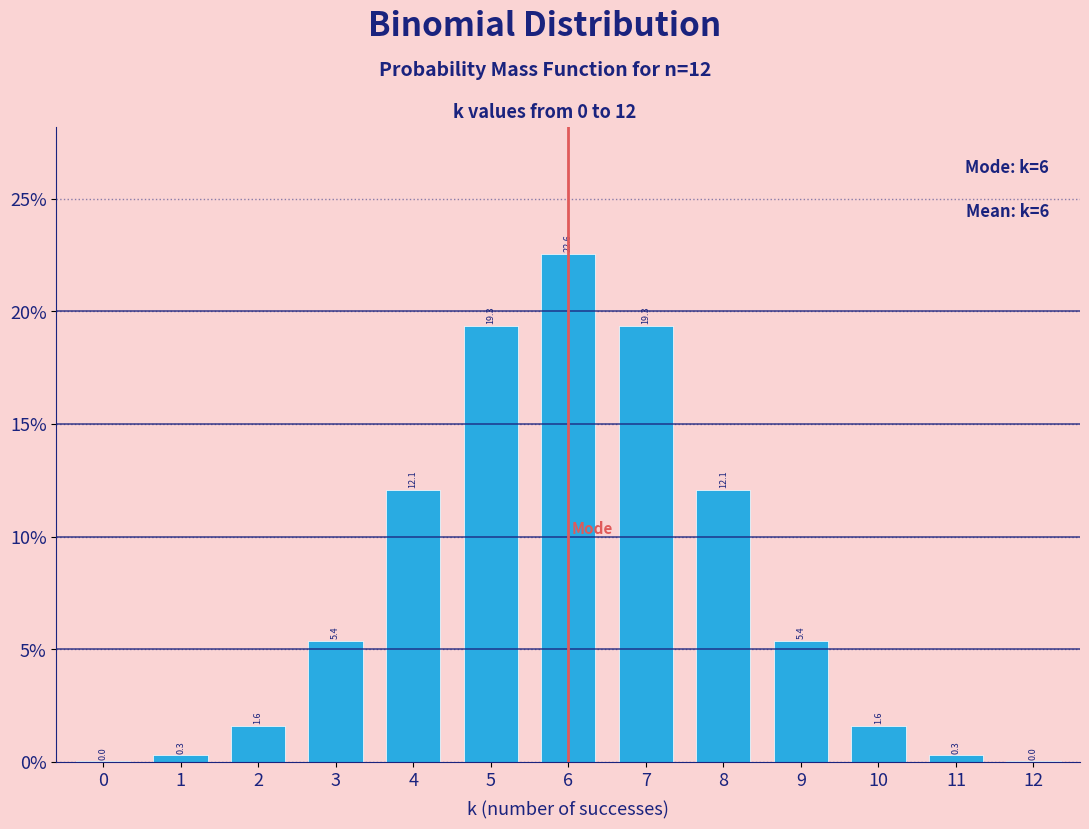

What is the sum of the values at 6 and 1?

22.9